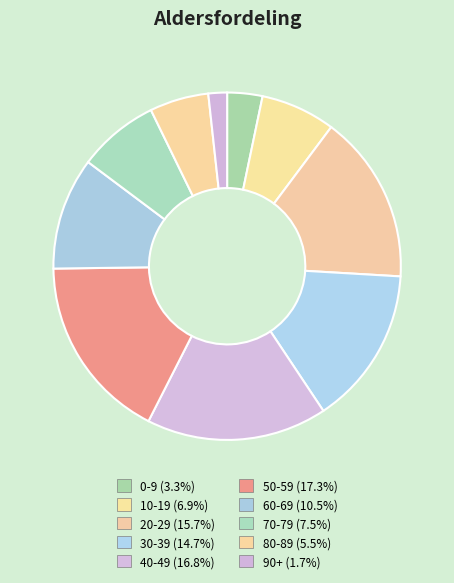

True or false: 20-29 accounts for 9% of the total.

False